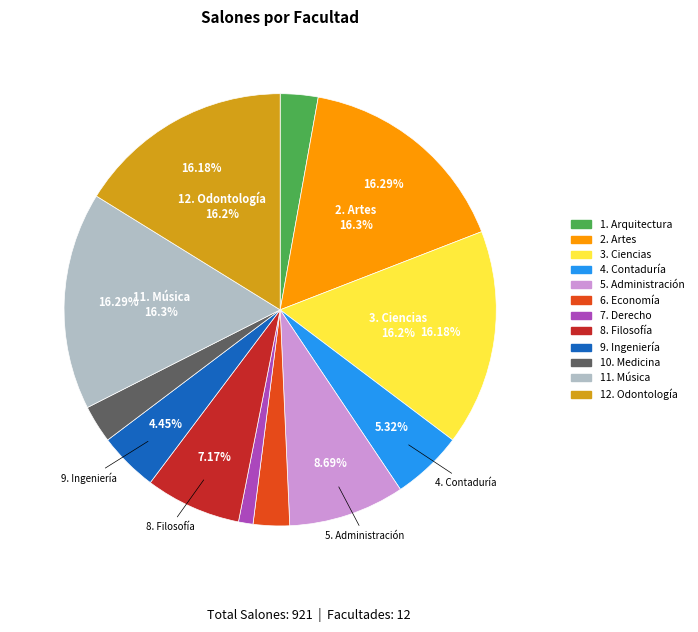

Does 12. Odontología represent more than half of the total?

No